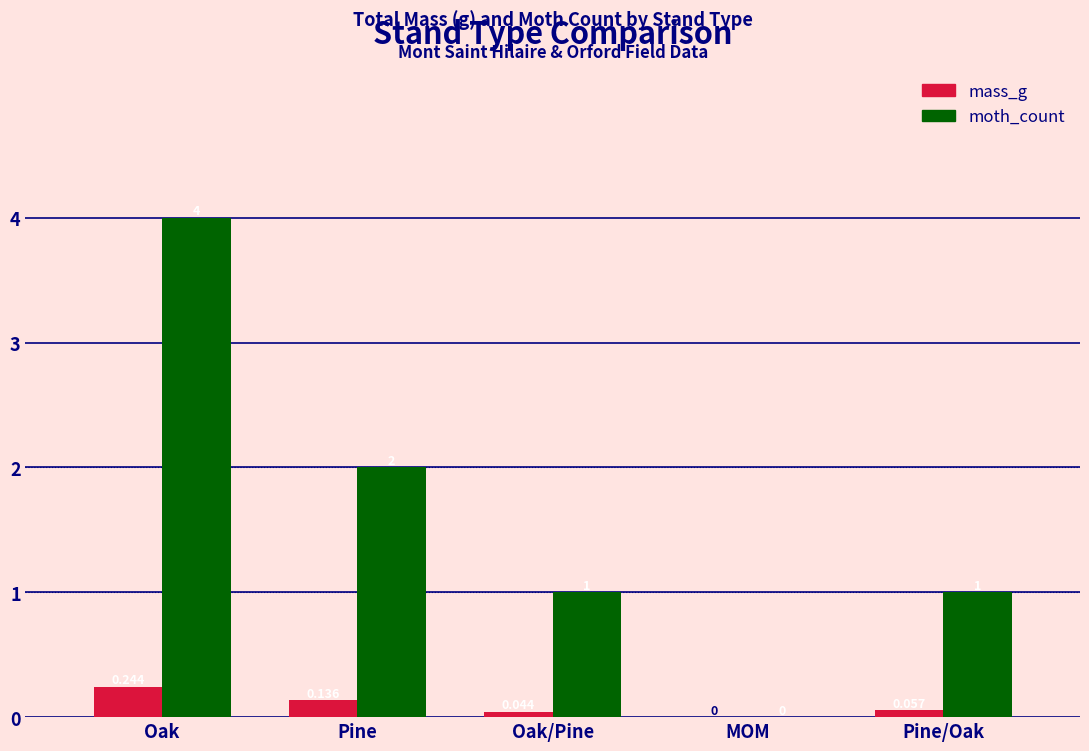

At which label does moth_count first exceed 1?

Oak